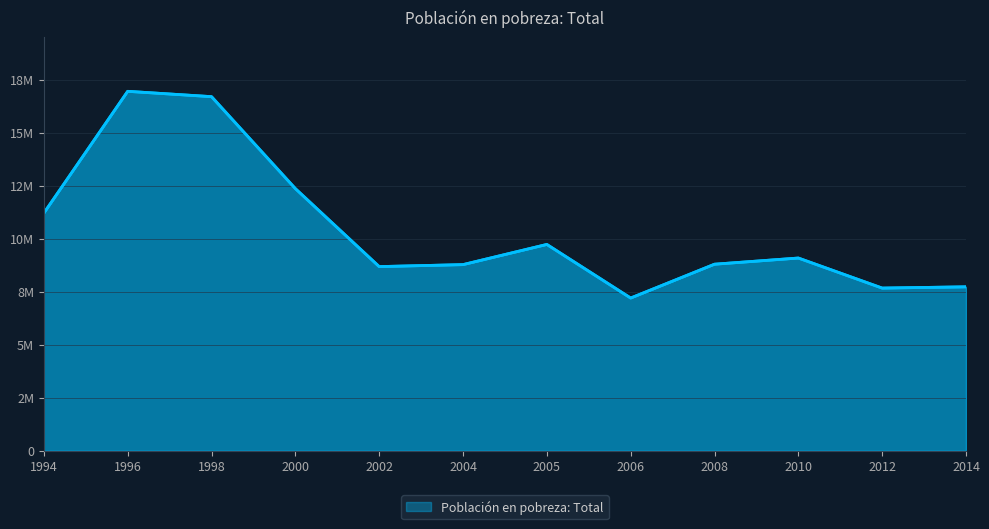

Is it true that the value at 1998 is 16702402?

True